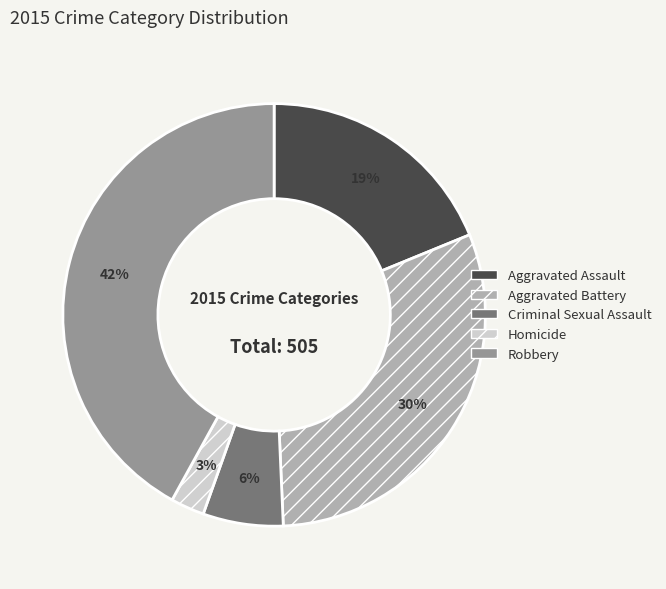

Which has a higher value, Homicide or Aggravated Assault?

Aggravated Assault